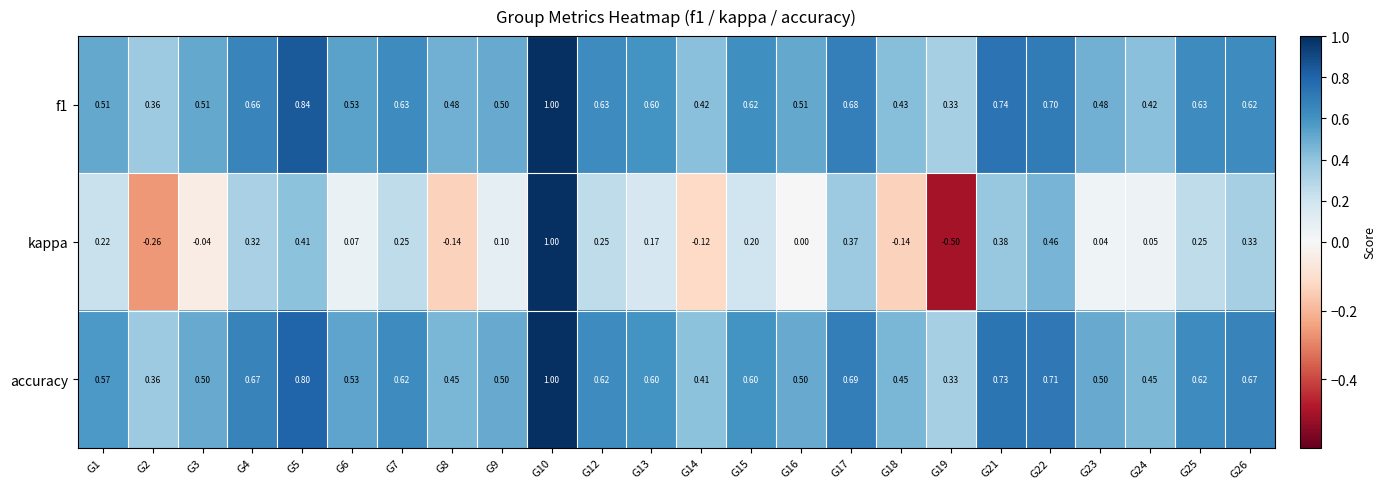

Which series has the largest total across all categories?

accuracy